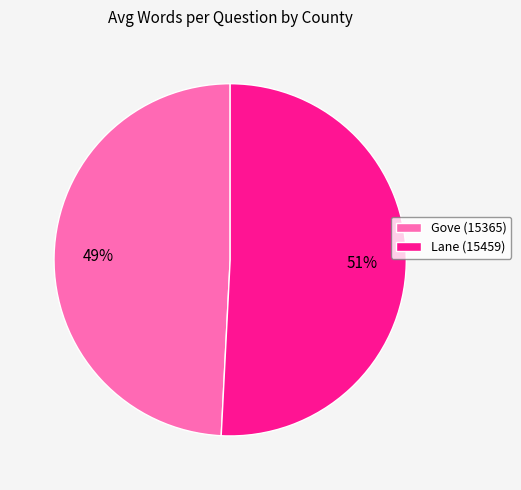

What is the majority slice?

Lane (15459)